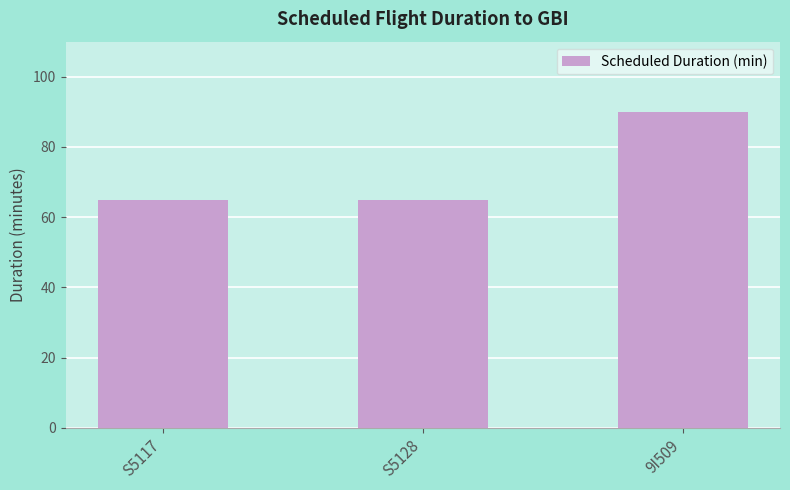

Which label corresponds to the largest value in the chart?

9I509